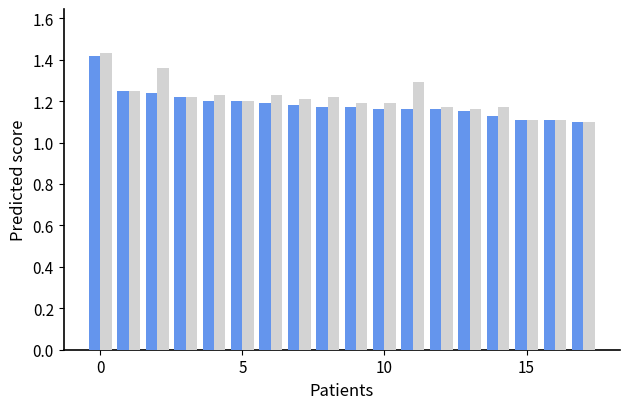

Are the bars grouped side by side (vs. stacked)?

Yes